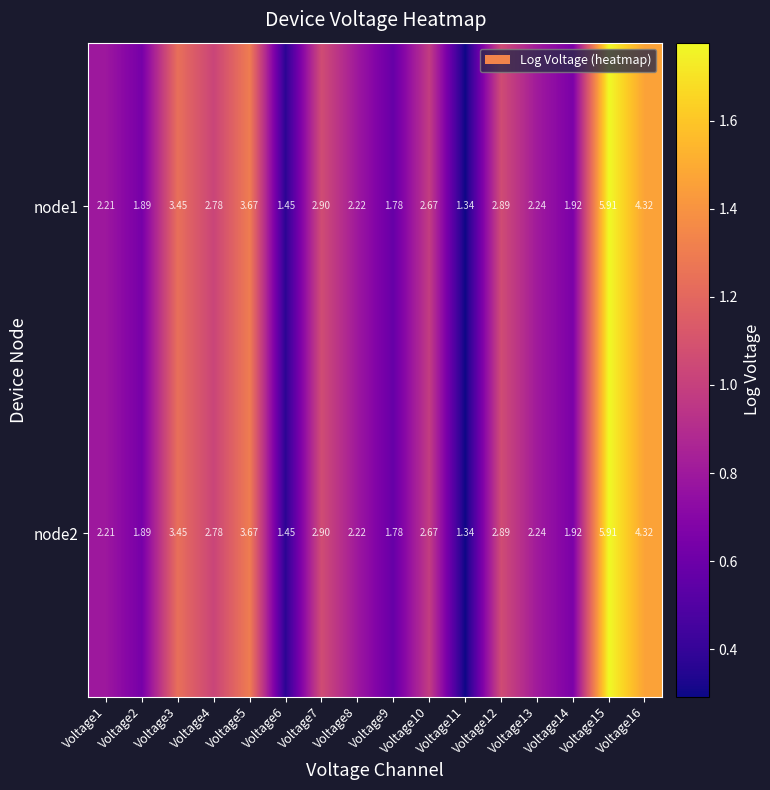

Is the value of node2 at Voltage6 greater than the value of node1 at Voltage9?

No